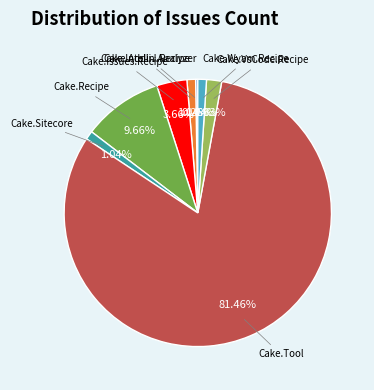

Is Cake.Tool the majority of the pie?

Yes